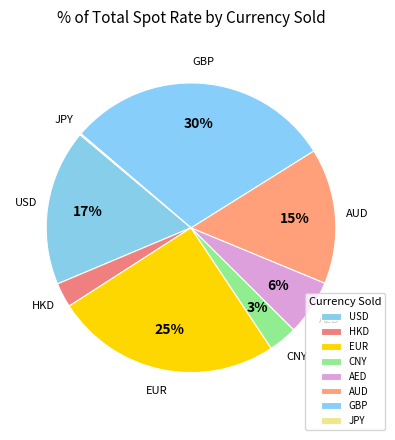

Is it true that GBP is 22% of the pie?

False